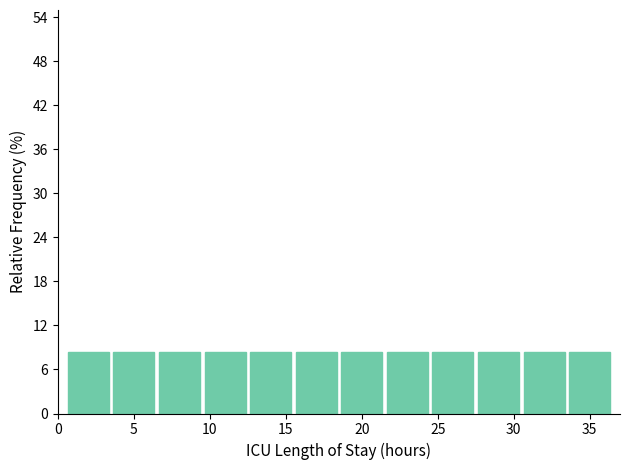

Reading left to right, transcribe this chart: for each bar, give the range it covers on the x-axis and its height. The values are not printed on the chart, so give them approximately, as read against the axis.

0.5 to 3.5: 8
3.5 to 6.5: 8
6.5 to 9.5: 8
9.5 to 12.5: 8
12.5 to 15.5: 8
15.5 to 18.5: 8
18.5 to 21.5: 8
21.5 to 24.5: 8
24.5 to 27.5: 8
27.5 to 30.5: 8
30.5 to 33.5: 8
33.5 to 36.5: 8